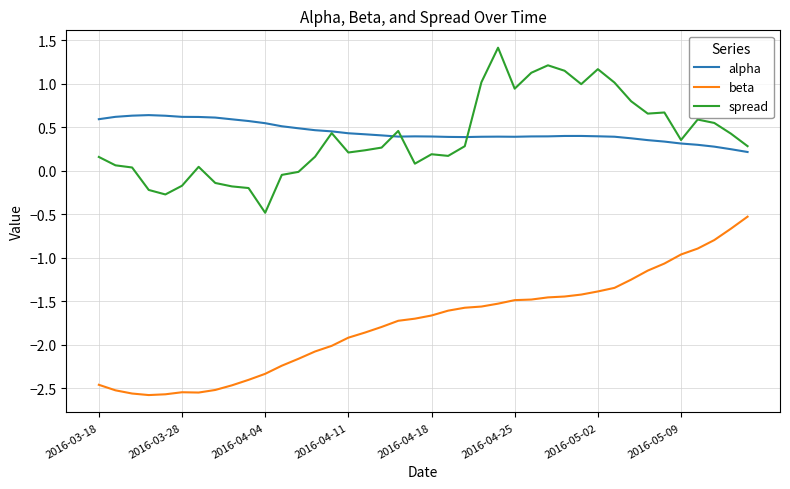

What is the highest value of the beta series?

-0.5